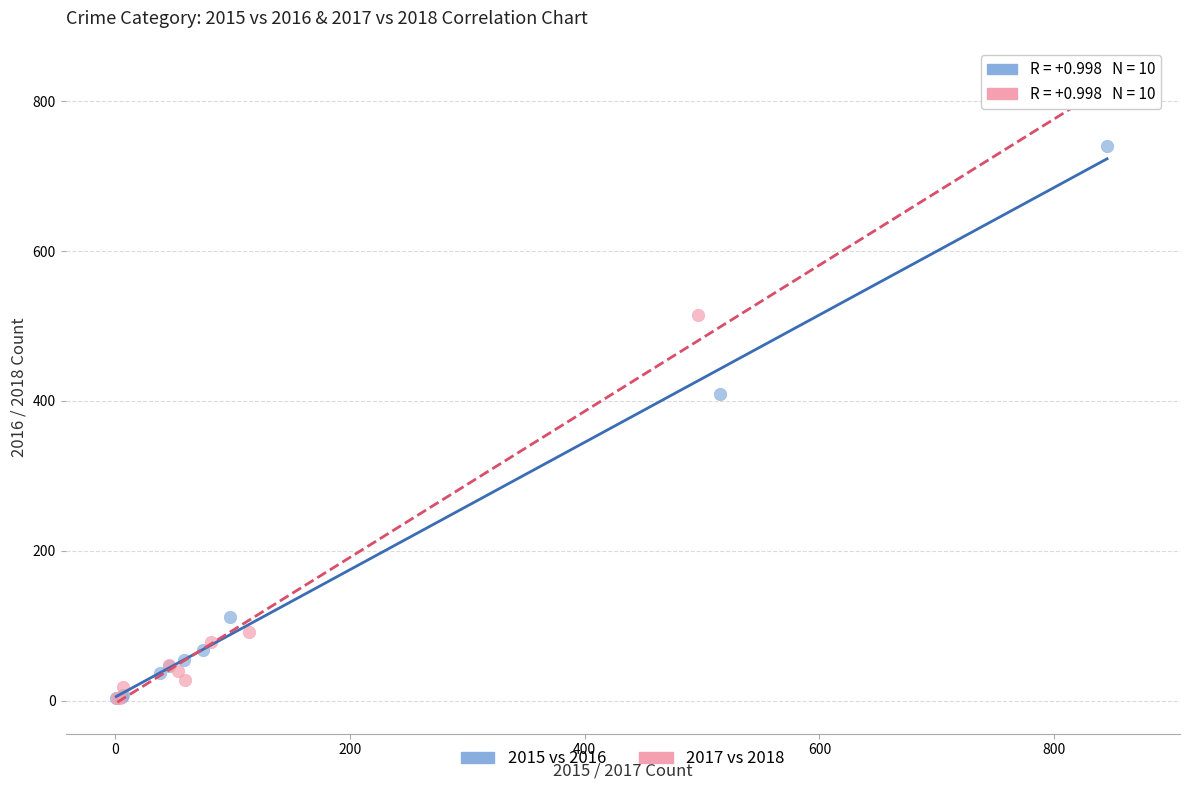

Which series contains the highest Y value?

2017 vs 2018